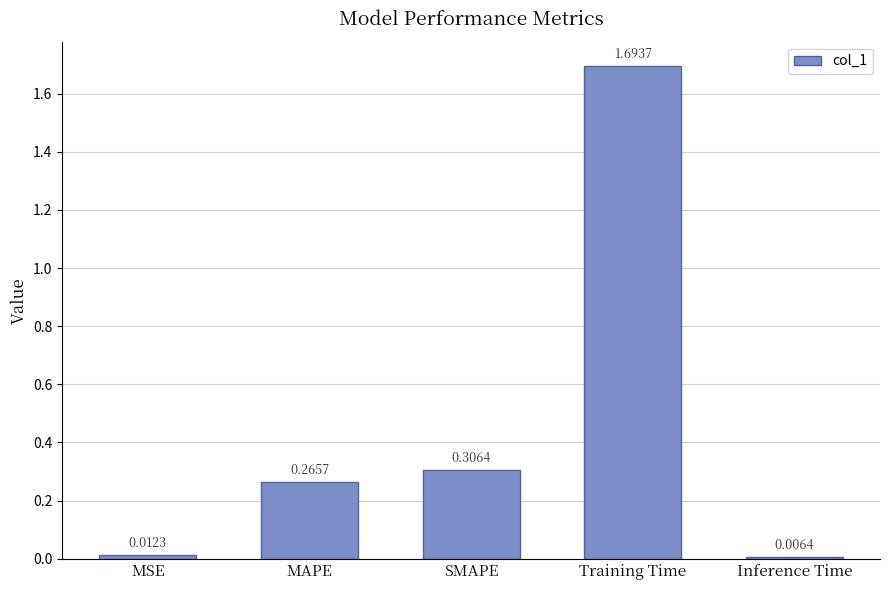

What is the average value?

0.5